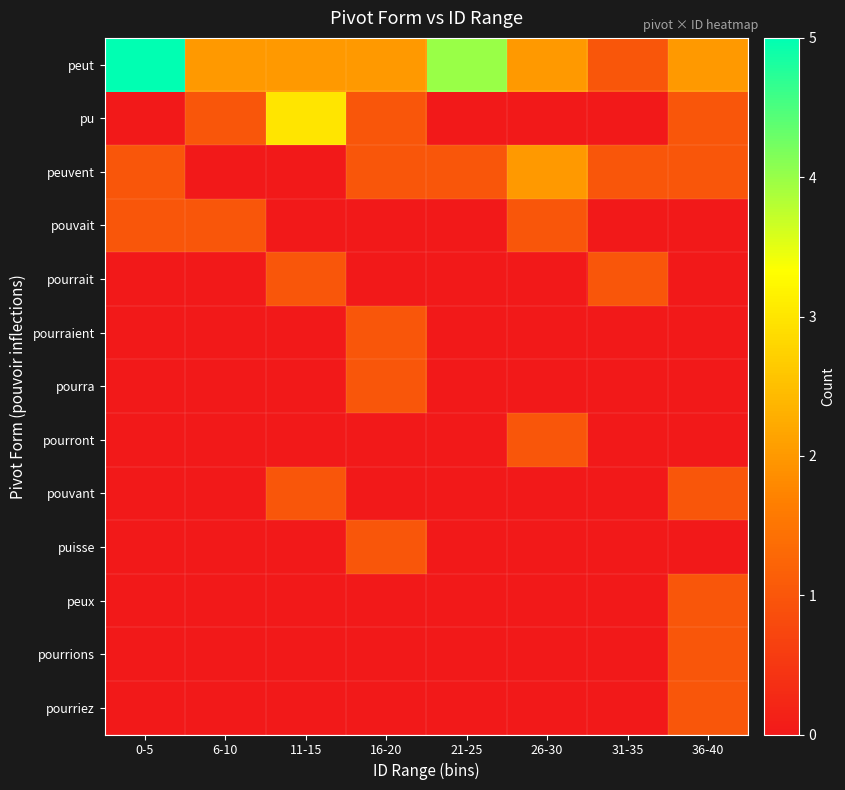

Reading right to left, list all the values displayed in this chart.

peut: 36-40=2	31-35=1	26-30=2	21-25=4	16-20=2	11-15=2	6-10=2	0-5=5
pu: 36-40=1	31-35=0	26-30=0	21-25=0	16-20=1	11-15=3	6-10=1	0-5=0
peuvent: 36-40=1	31-35=1	26-30=2	21-25=1	16-20=1	11-15=0	6-10=0	0-5=1
pouvait: 36-40=0	31-35=0	26-30=1	21-25=0	16-20=0	11-15=0	6-10=1	0-5=1
pourrait: 36-40=0	31-35=1	26-30=0	21-25=0	16-20=0	11-15=1	6-10=0	0-5=0
pourraient: 36-40=0	31-35=0	26-30=0	21-25=0	16-20=1	11-15=0	6-10=0	0-5=0
pourra: 36-40=0	31-35=0	26-30=0	21-25=0	16-20=1	11-15=0	6-10=0	0-5=0
pourront: 36-40=0	31-35=0	26-30=1	21-25=0	16-20=0	11-15=0	6-10=0	0-5=0
pouvant: 36-40=1	31-35=0	26-30=0	21-25=0	16-20=0	11-15=1	6-10=0	0-5=0
puisse: 36-40=0	31-35=0	26-30=0	21-25=0	16-20=1	11-15=0	6-10=0	0-5=0
peux: 36-40=1	31-35=0	26-30=0	21-25=0	16-20=0	11-15=0	6-10=0	0-5=0
pourrions: 36-40=1	31-35=0	26-30=0	21-25=0	16-20=0	11-15=0	6-10=0	0-5=0
pourriez: 36-40=1	31-35=0	26-30=0	21-25=0	16-20=0	11-15=0	6-10=0	0-5=0